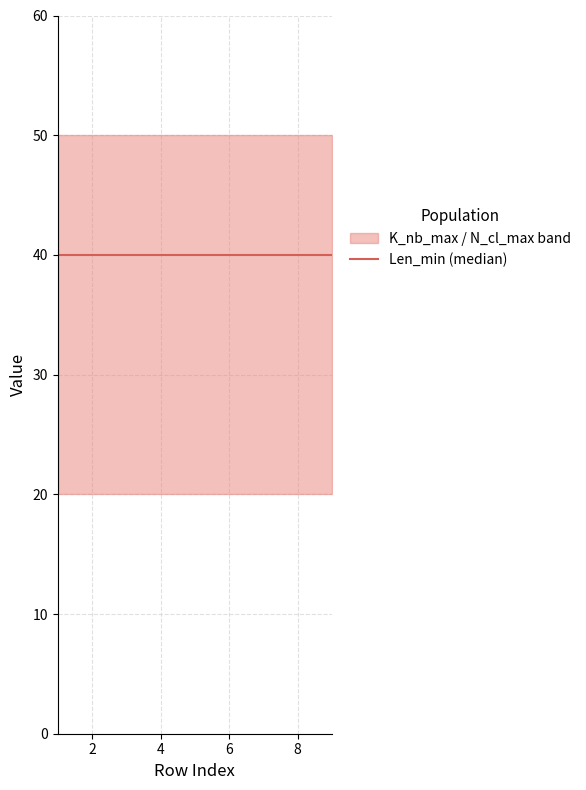

What is the value of the N_cl_max point at the 6th from the left?

20